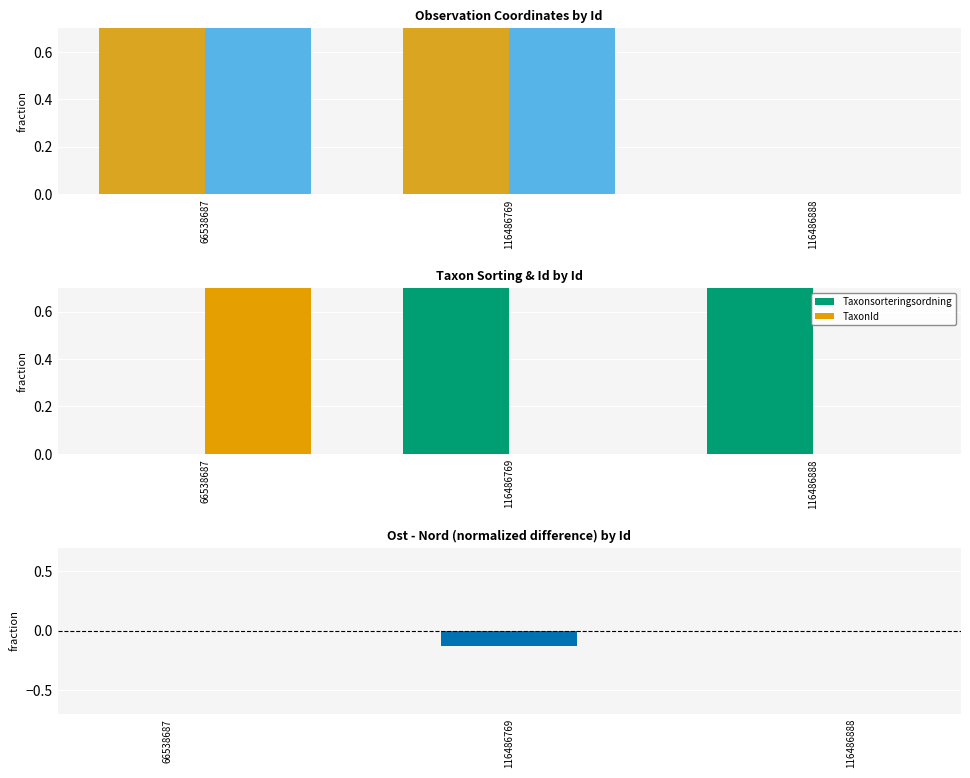

True or false: TaxonId has a value of 0.0 at 116486769.

True